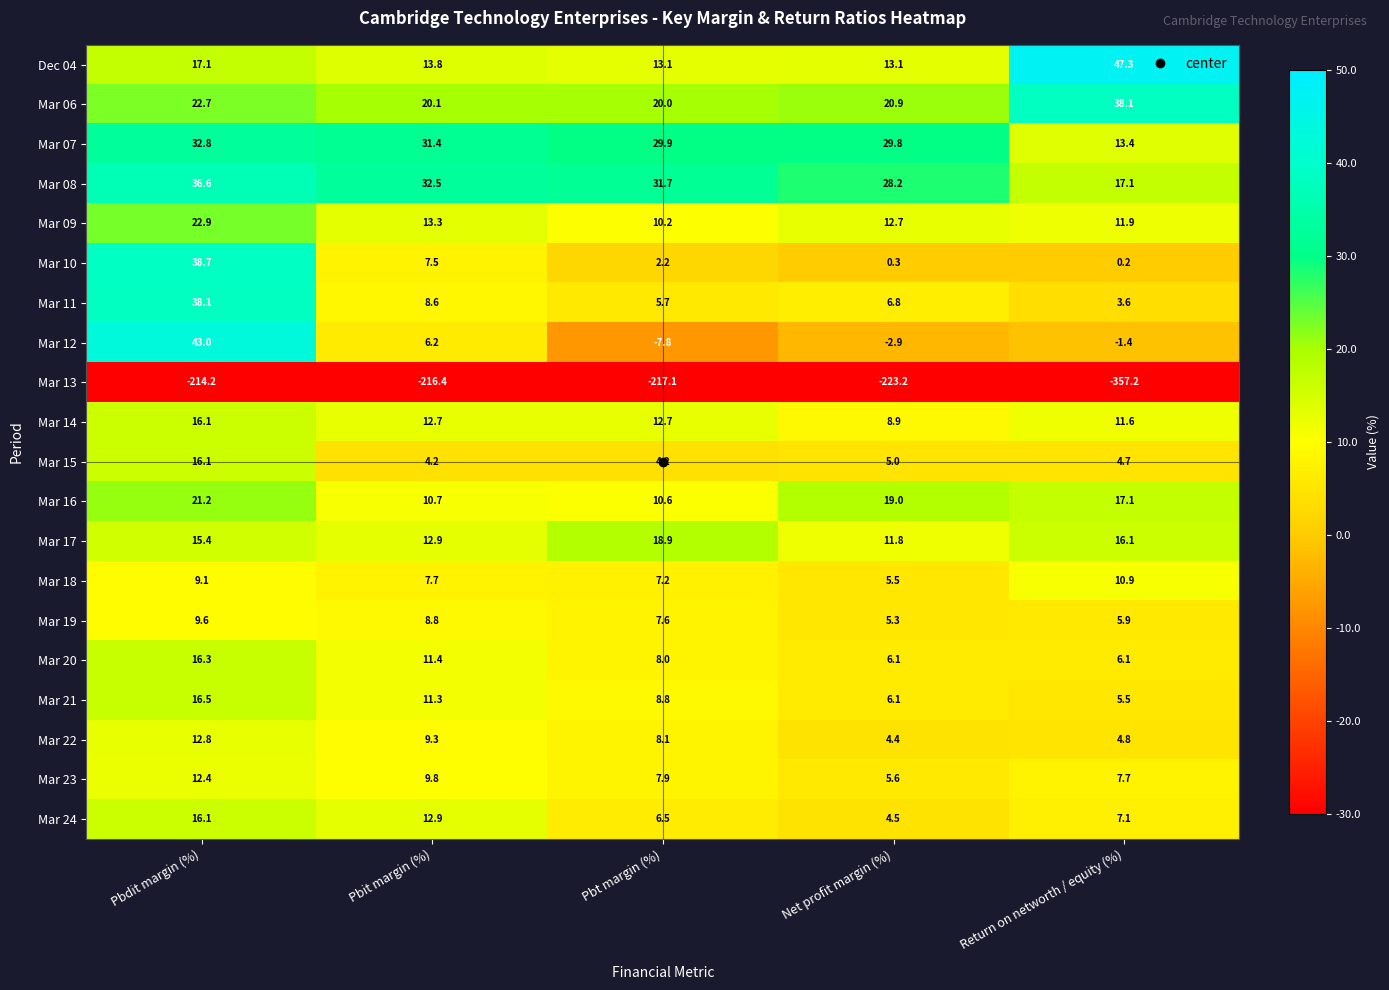

Where does the Mar 11 series first go above 6?

Pbdit margin (%)